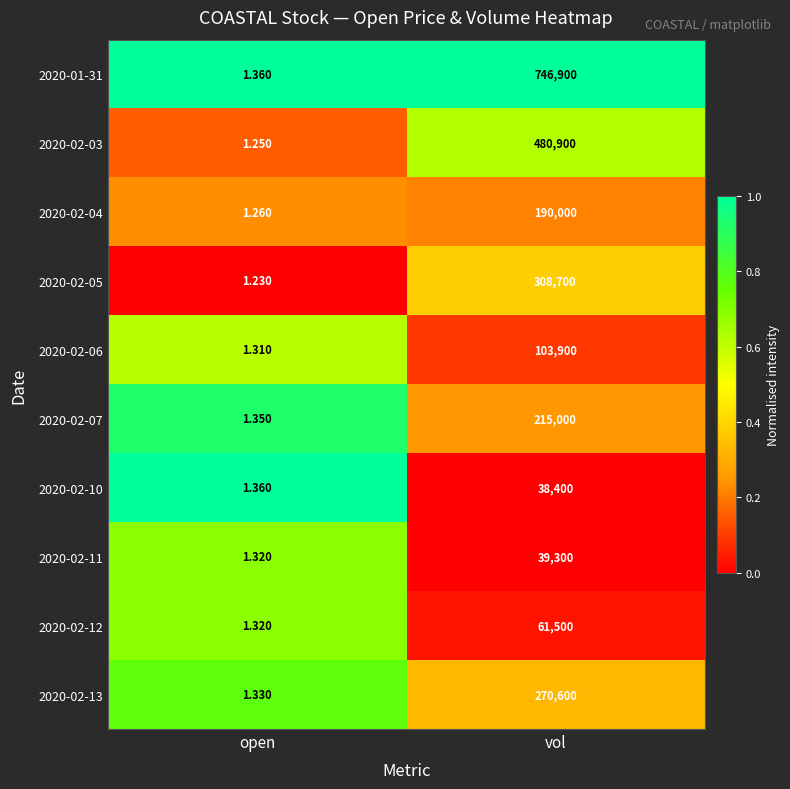

At which category is the sum across all series the highest?

vol